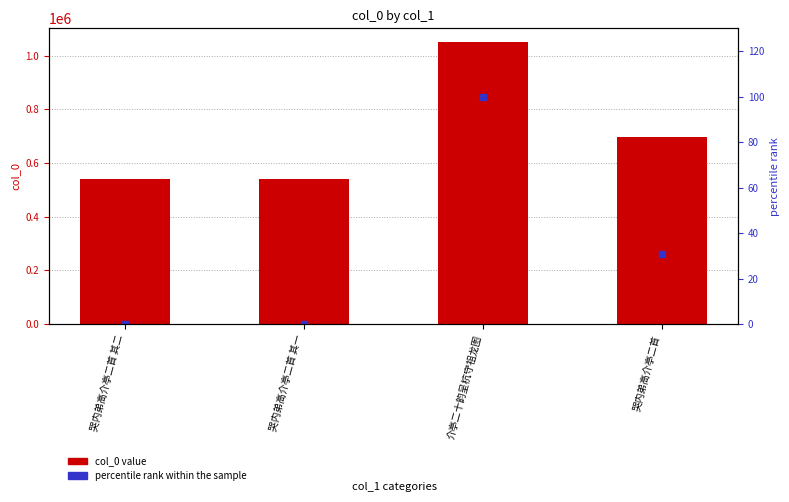

Are the bars horizontal?

No